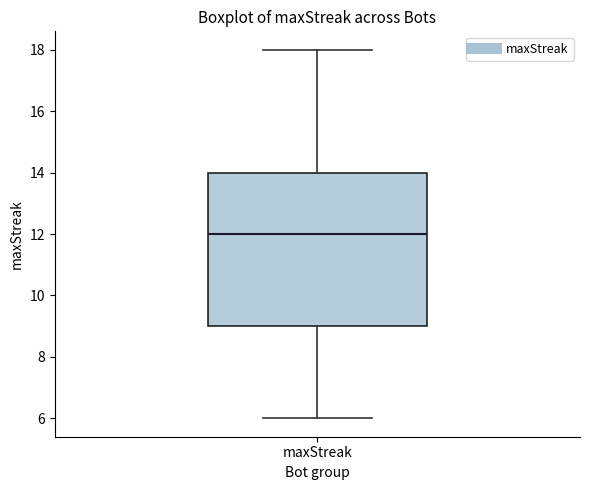

Transcribe this box plot: give where the median line is, the range the box spans, and where the two whiskers end, as read against the y-axis. The values are not printed on the chart, so give them approximately, as read against the axis.

median 12, box 9 to 14, whiskers 6 to 18